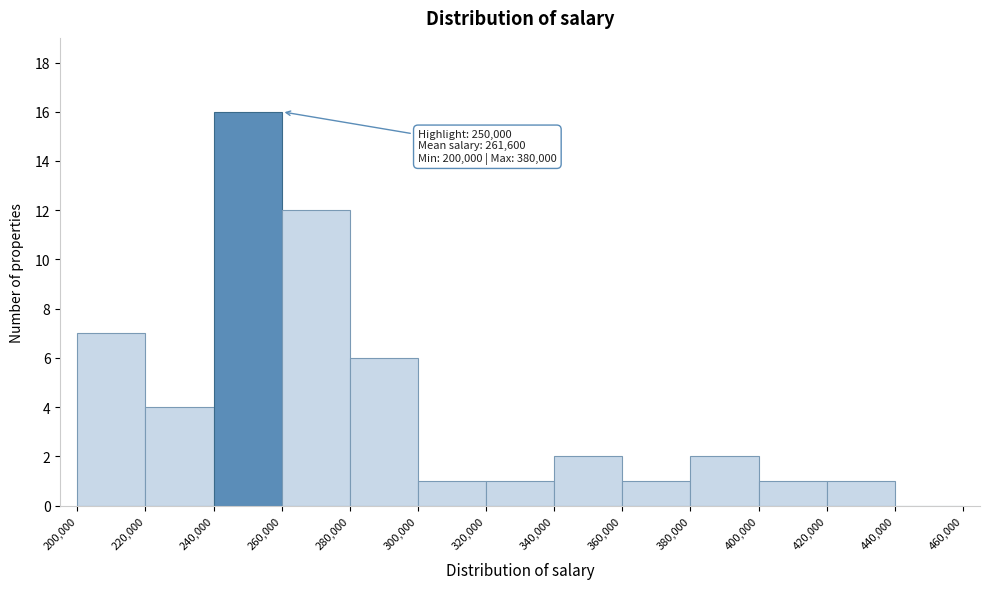

Which range on the x-axis has the tallest bar?

240,000 to 260,000